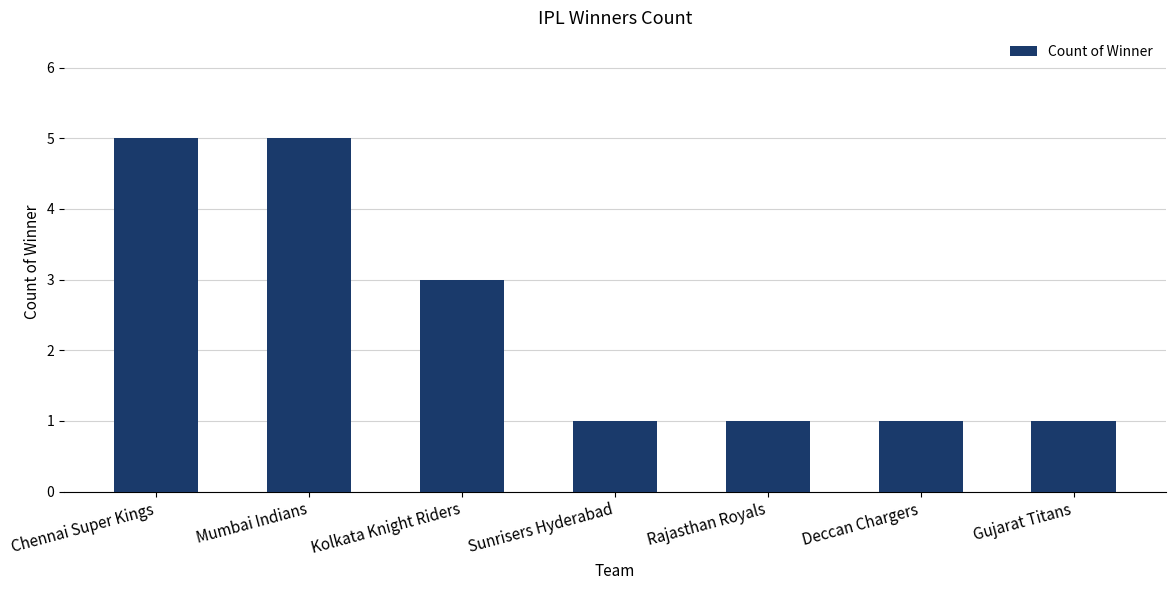

Is it true that the value at Mumbai Indians is 9?

False